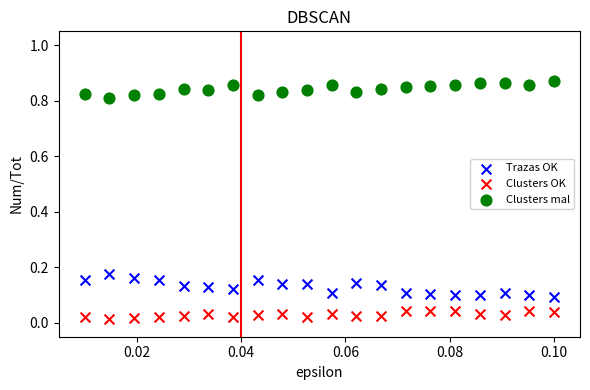

What are all the series names shown in the legend?

Trazas OK, Clusters OK, Clusters mal